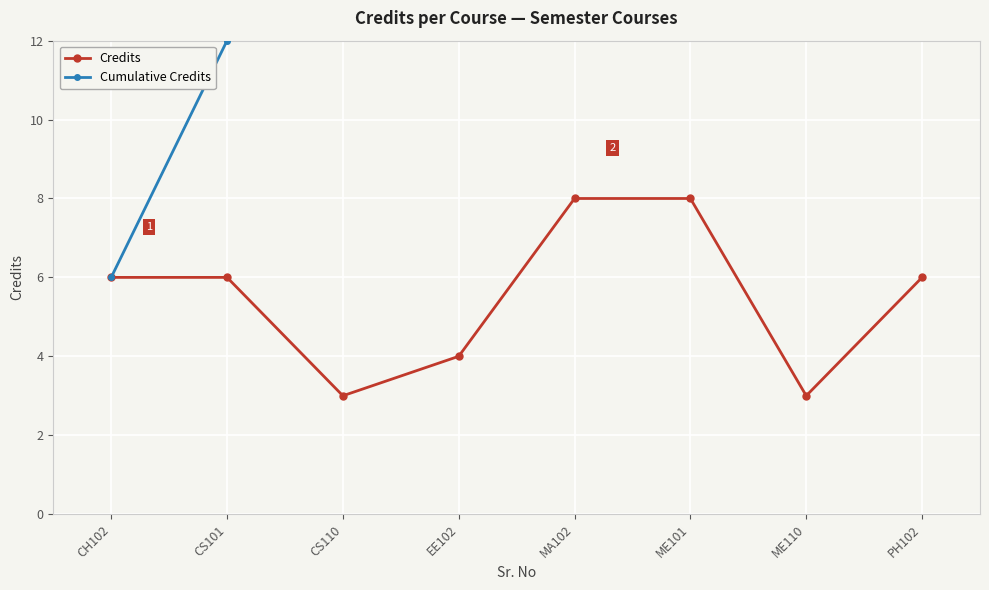

At CS110, list the series in order from smallest to largest.

Credits, Cumulative Credits